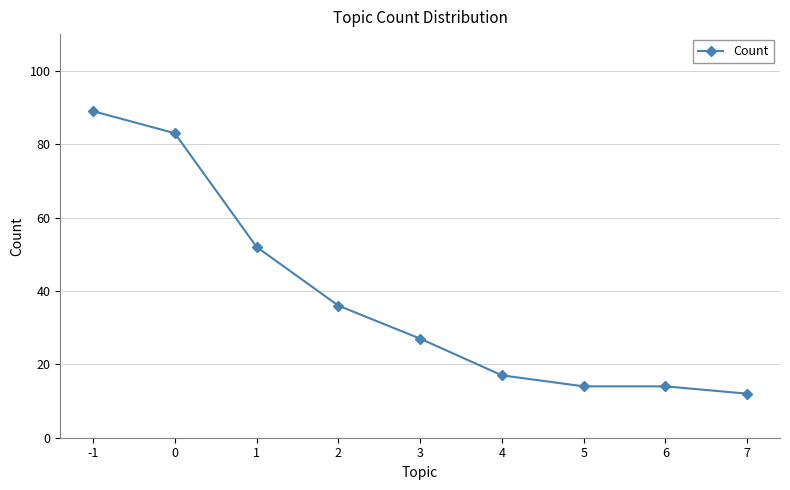

Reading left to right, transcribe all the data shown in this chart.

-1=89	0=83	1=52	2=36	3=27	4=17	5=14	6=14	7=12